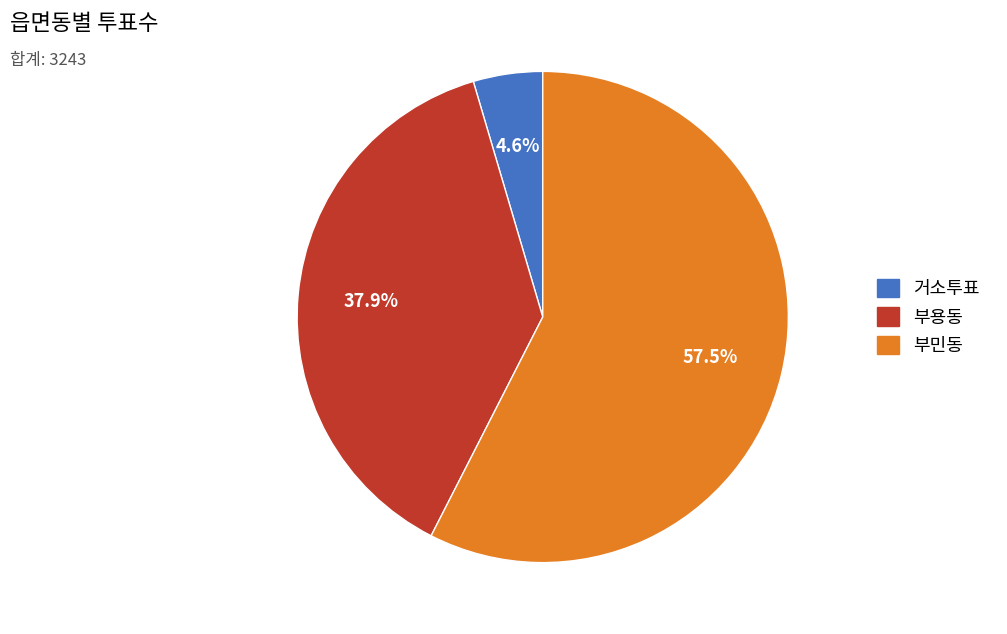

What percentage is NOT represented by 부용동?

62.1%